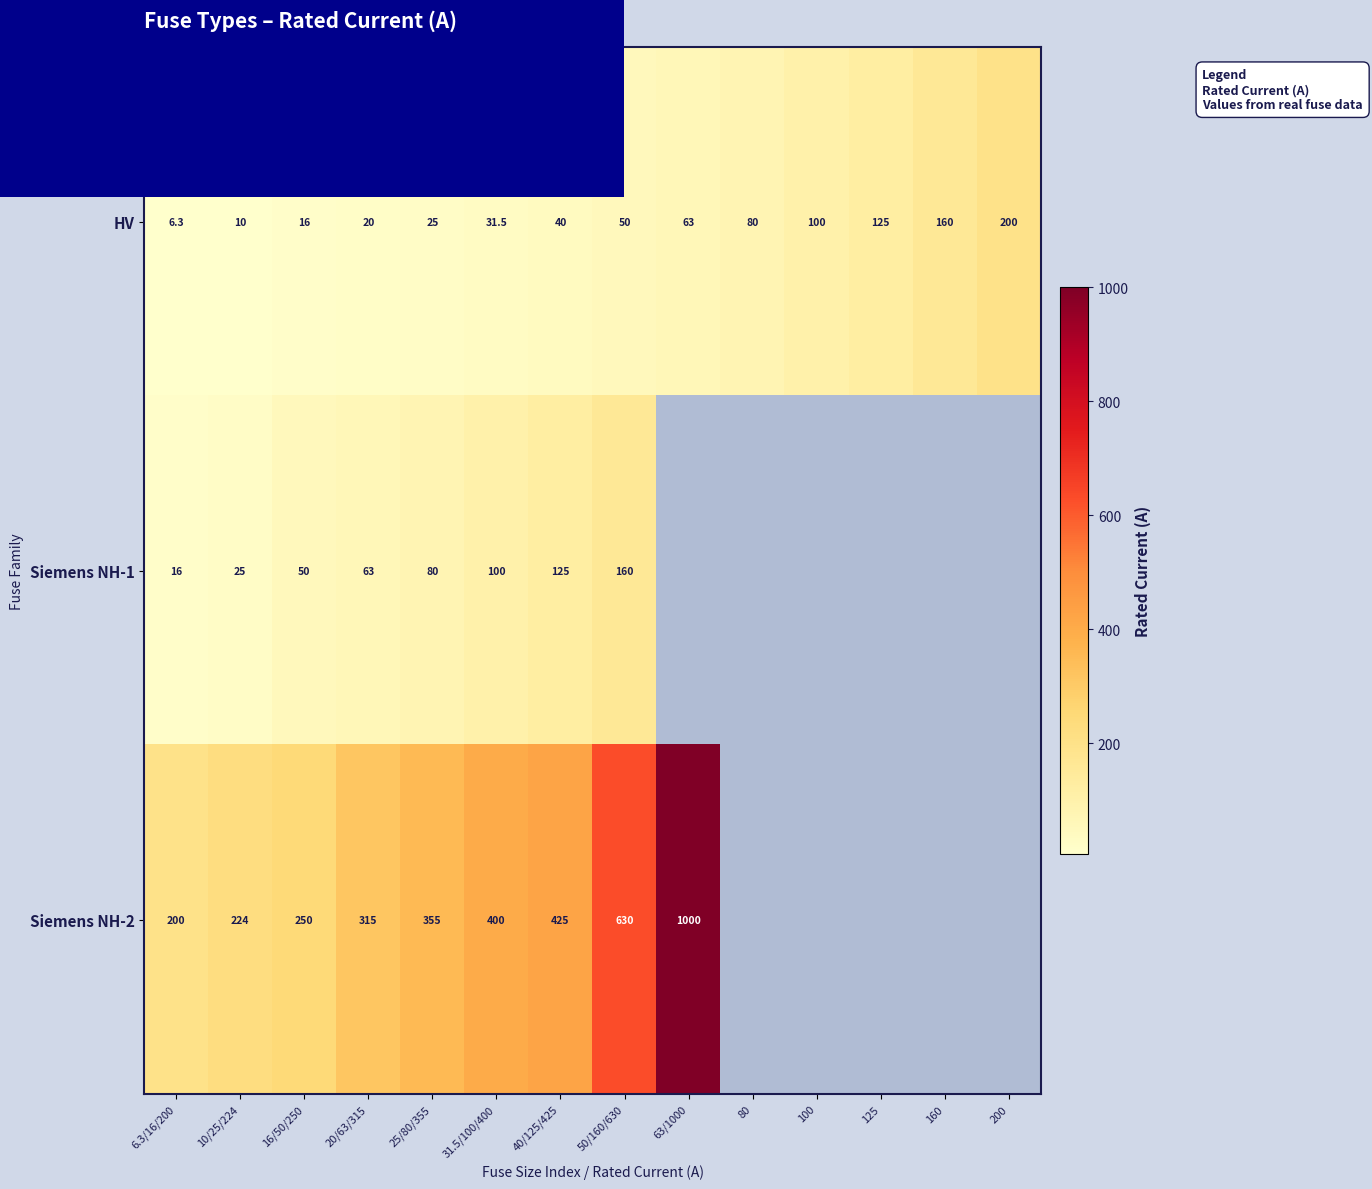

What is the sum of all HV values?

926.8